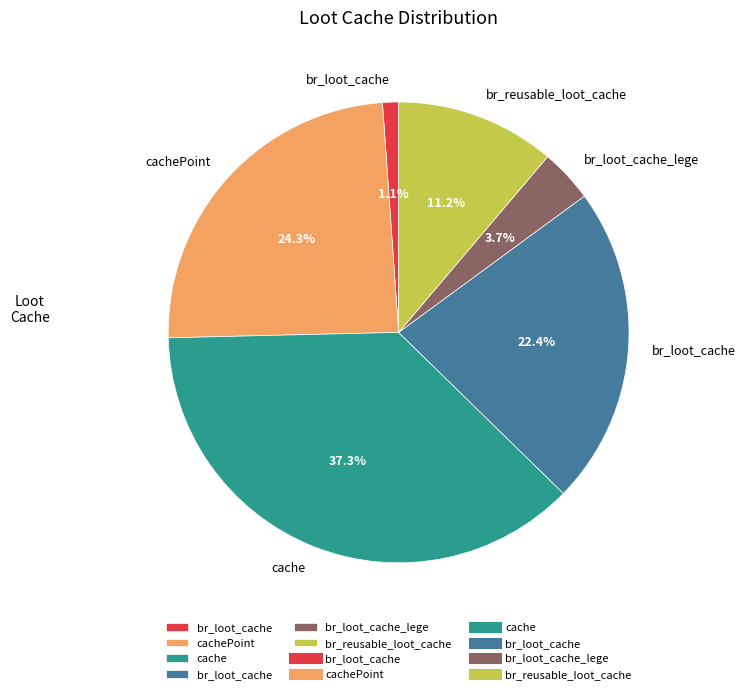

Does any single category account for the majority?

No